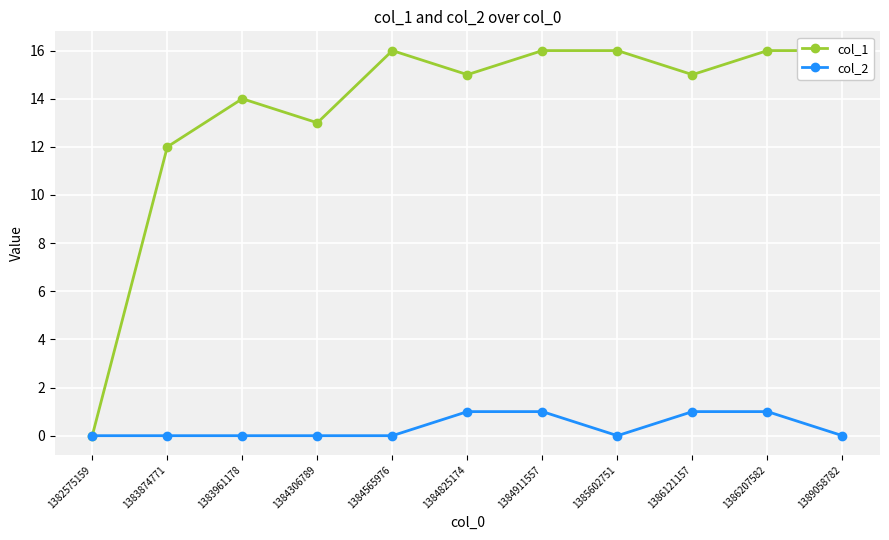

What are all the series names shown in the legend?

col_1, col_2